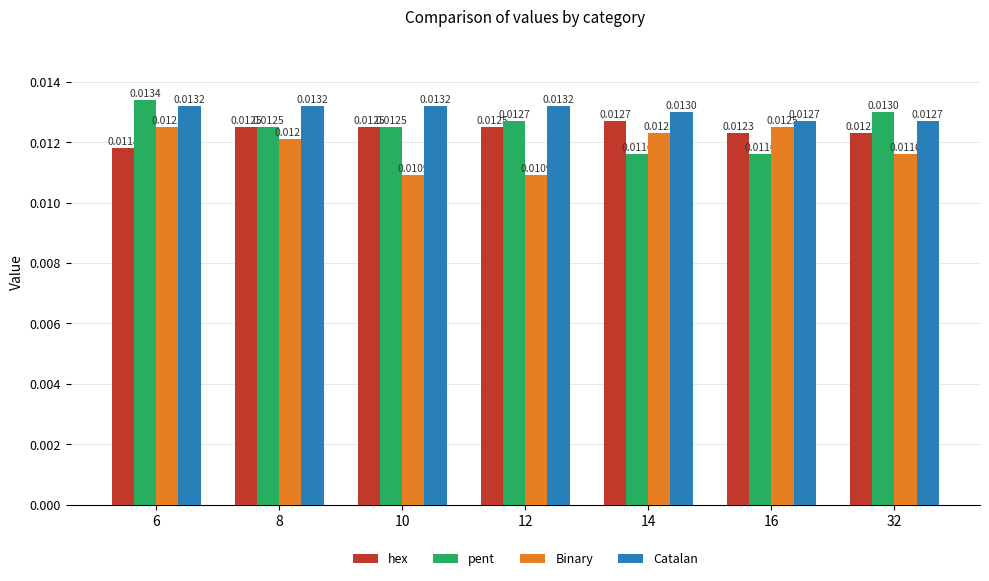

Which series has the largest range (max minus min)?

pent